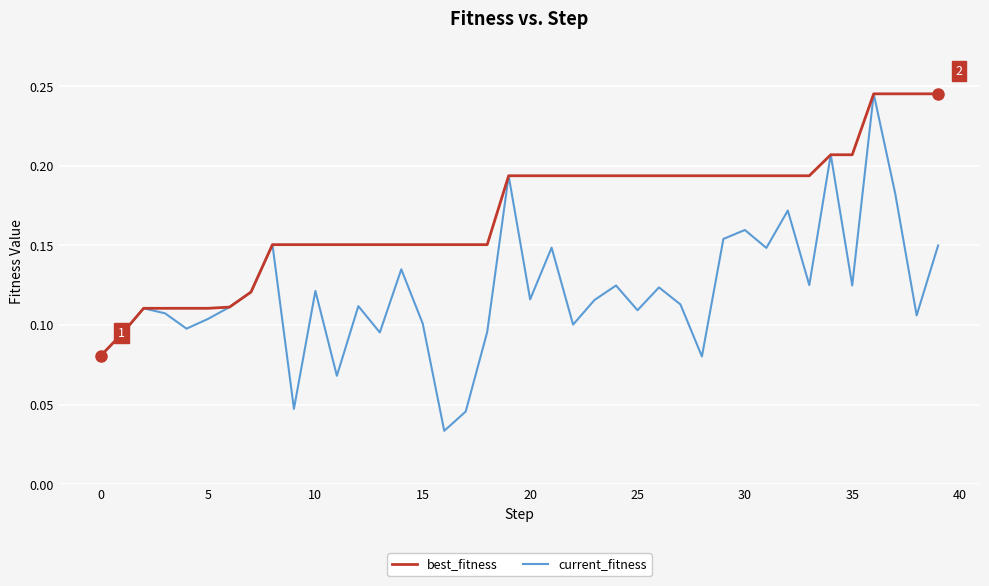

Which series has the largest total across all categories?

best_fitness